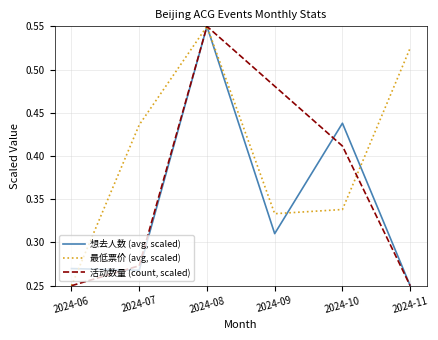

Which category has the highest value across all series?

2024-08